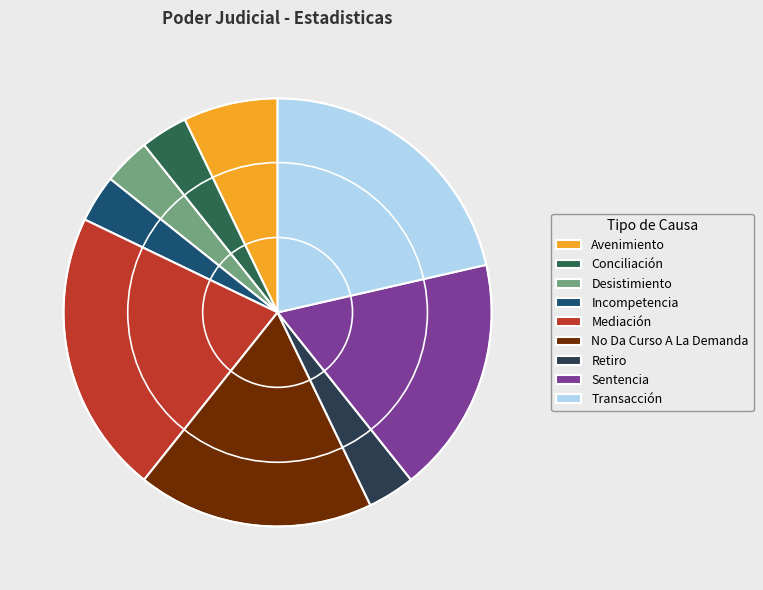

Is Incompetencia the majority of the pie?

No